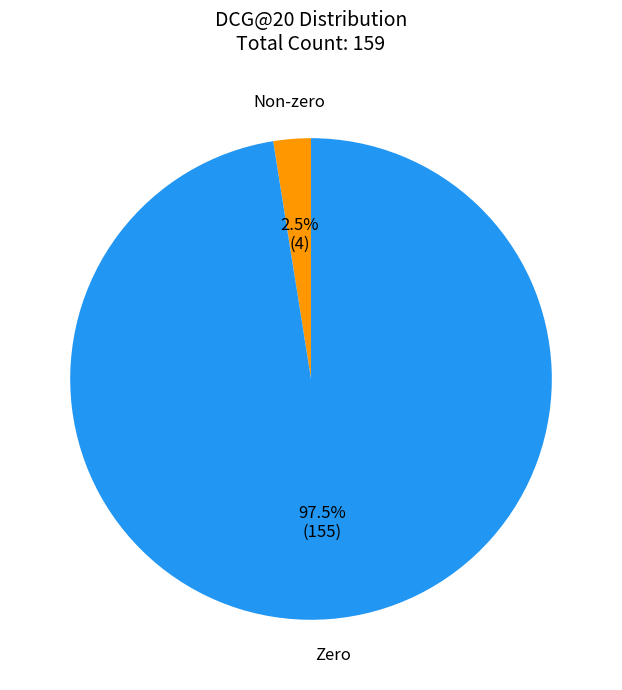

Which has a higher value, Zero or Non-zero?

Zero